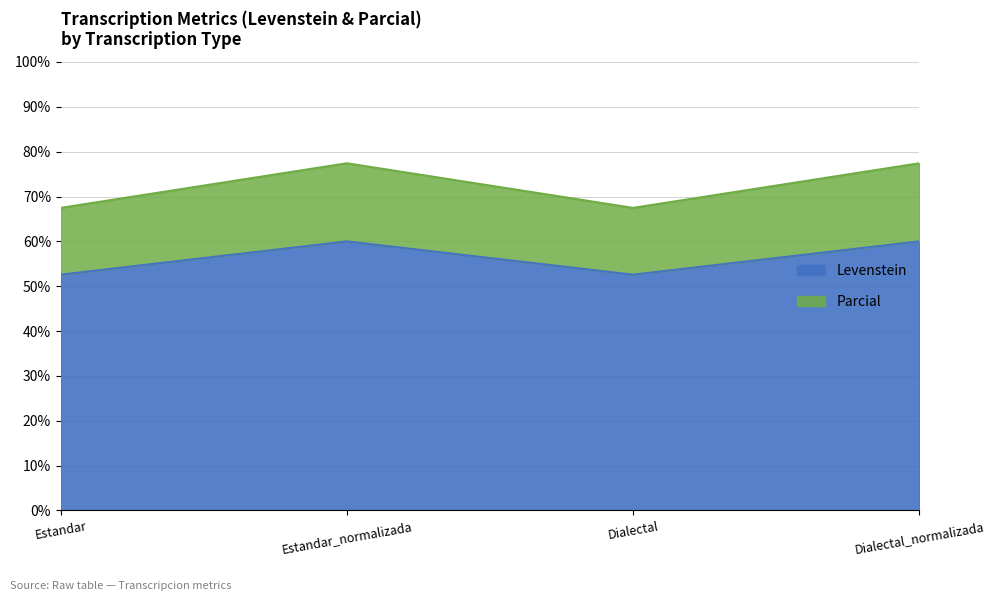

Reading left to right, transcribe all the data shown in this chart.

Levenstein: 52.6	60.0	52.6	60.0
Parcial: 67.5	77.4	67.5	77.4